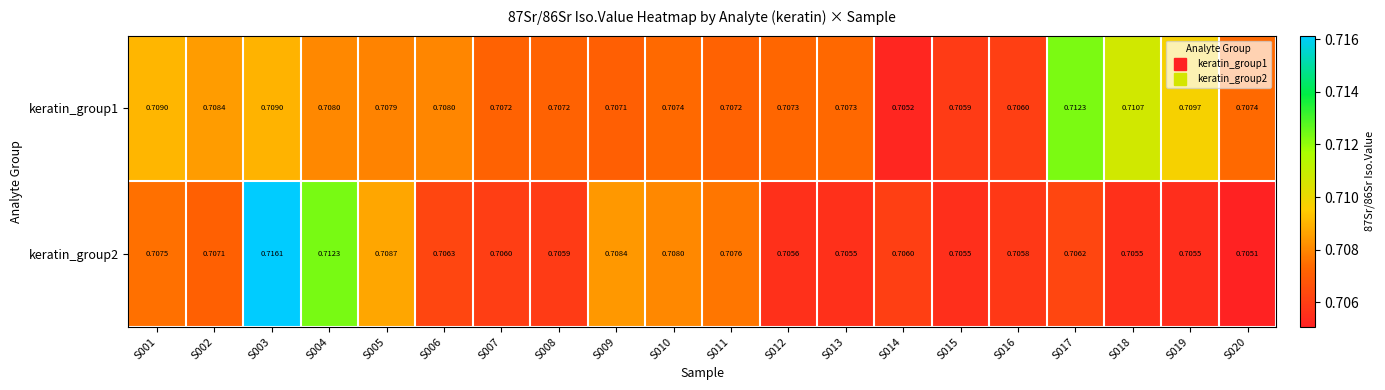

Count the number of data series in this chart.

2